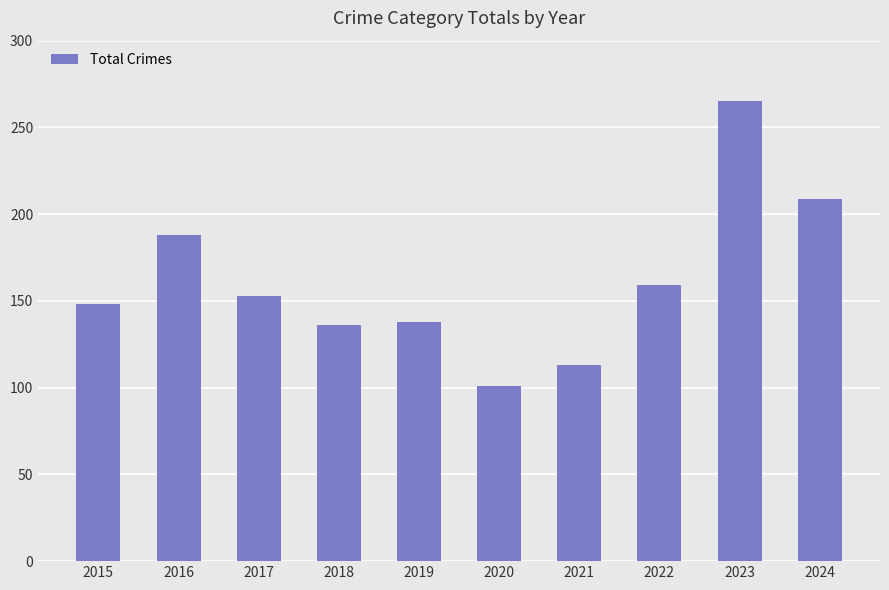

Reading left to right, transcribe all the data shown in this chart.

148	188	153	136	138	101	113	159	265	209